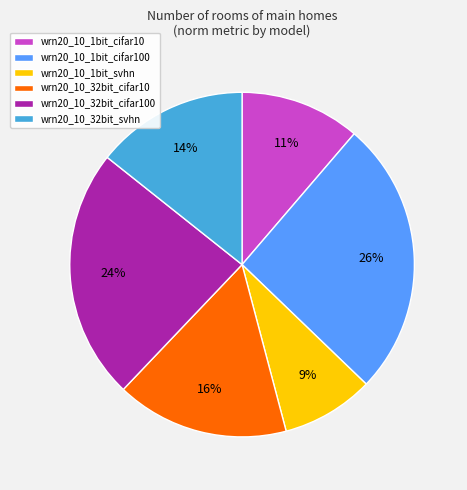

Is it true that wrn20_10_1bit_cifar10 is 11% of the pie?

True